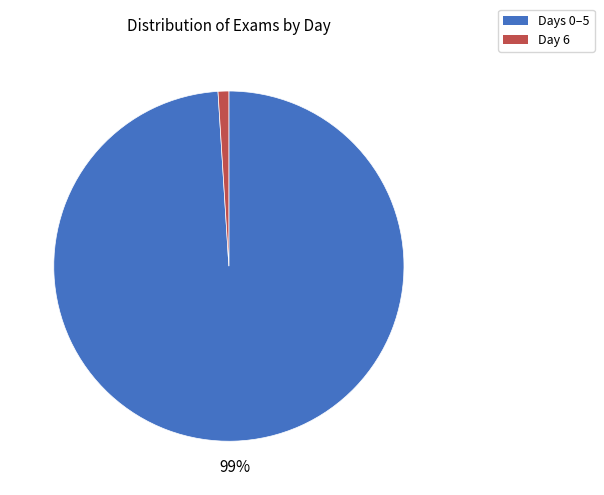

Count the number of slices in the pie.

2